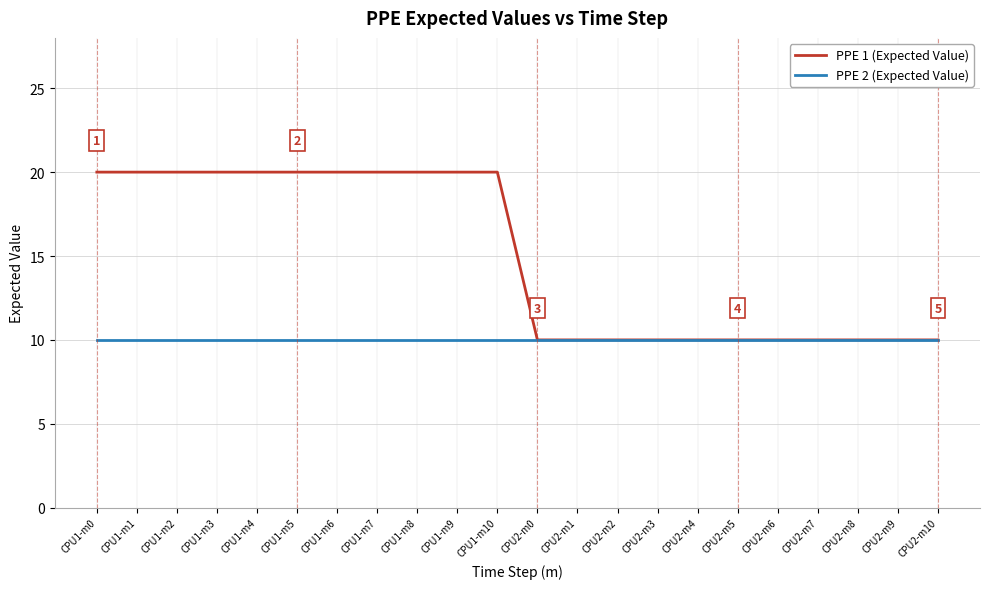

What is the maximum value shown in the chart?

20